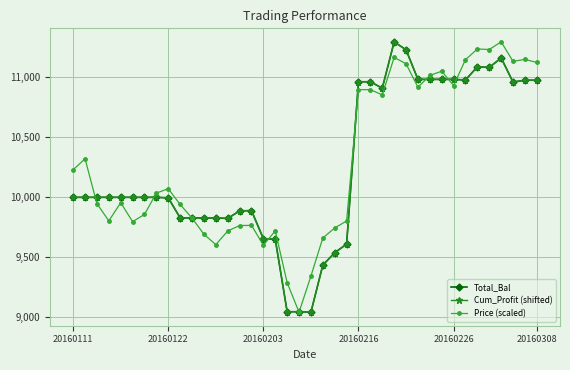

What is the greatest value displayed?

11295.7